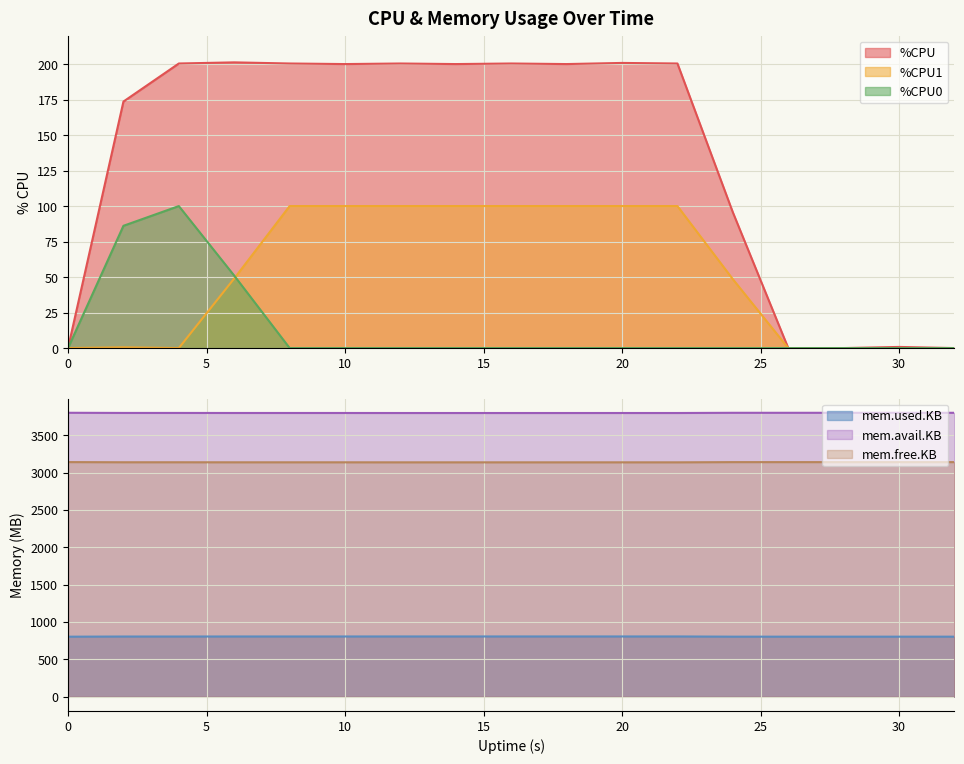

What is the minimum value for mem.used.KB?

803.8